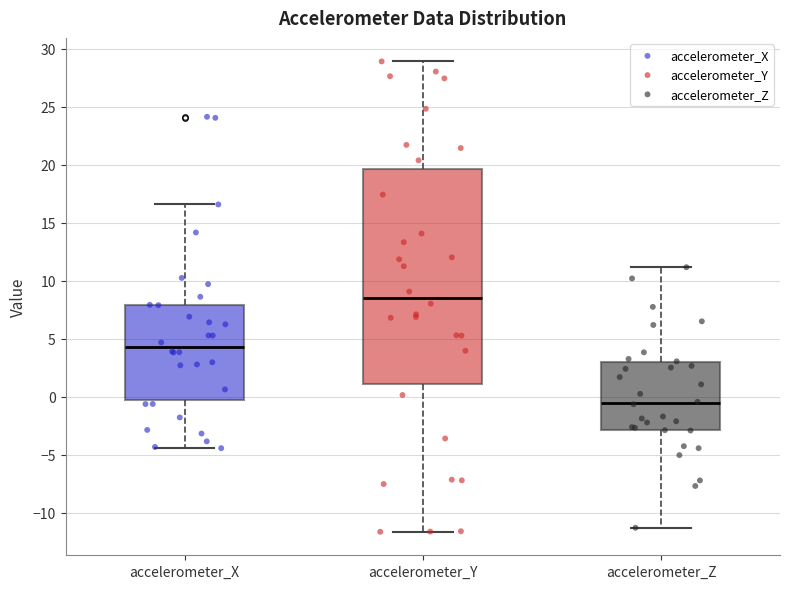

Where does the lower whisker of the box for accelerometer_X end on the y-axis? The values are not printed on the chart, so give them approximately, as read against the axis.

-4.5